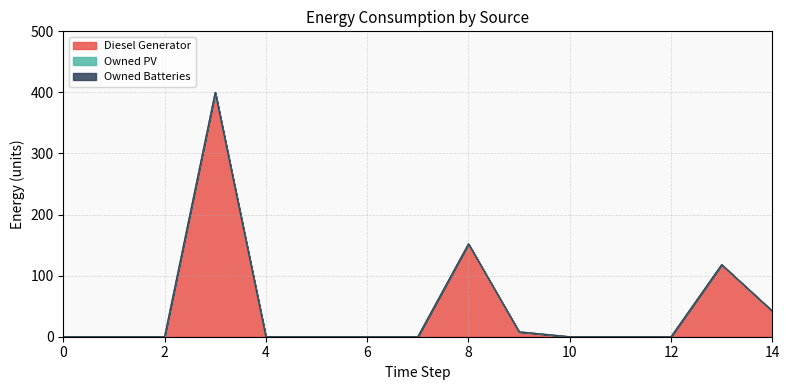

Rank the series by their maximum value, from lowest to highest.

Owned PV, Owned Batteries, Diesel Generator